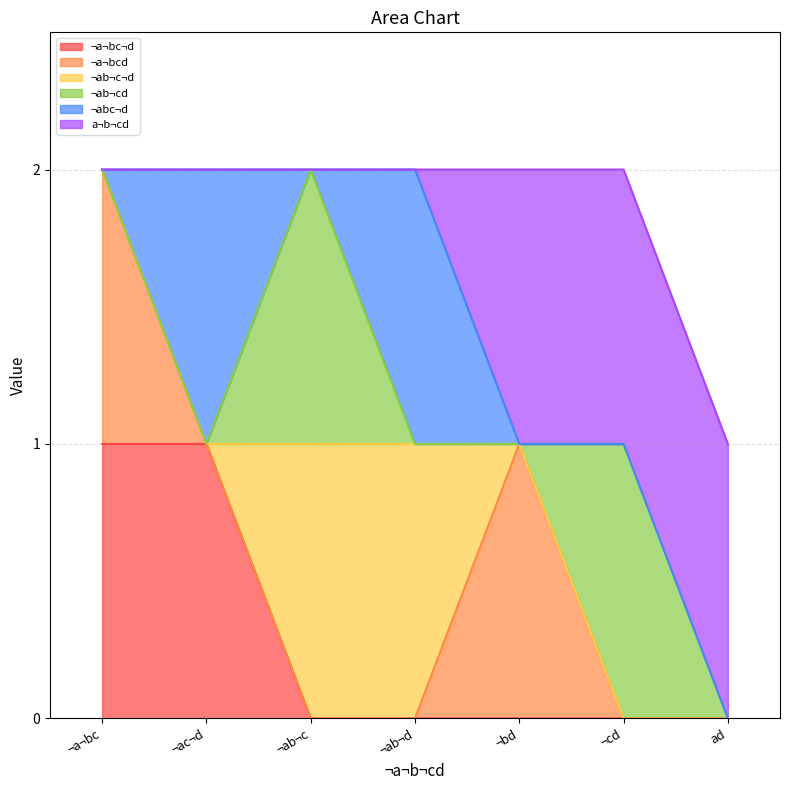

Which series changed the most between ¬ab¬d and ad?

¬ab¬c¬d